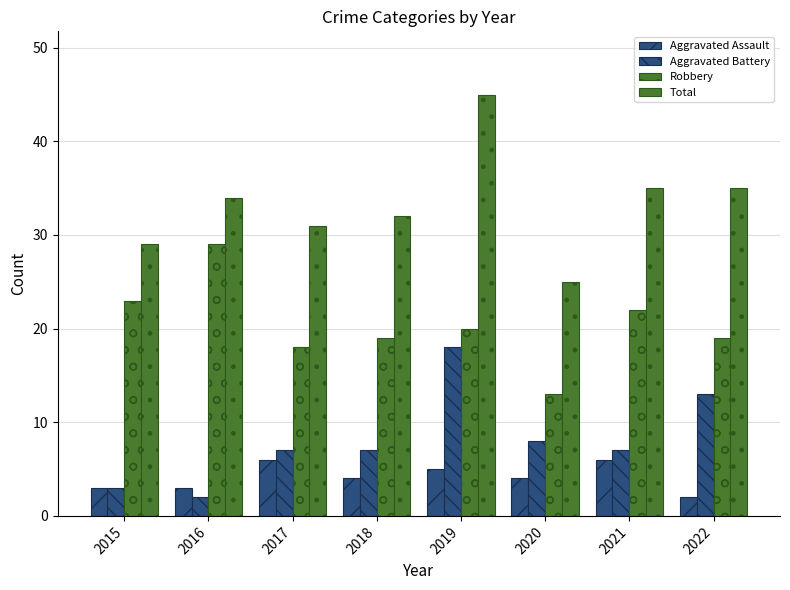

How many groups of bars are there?

8